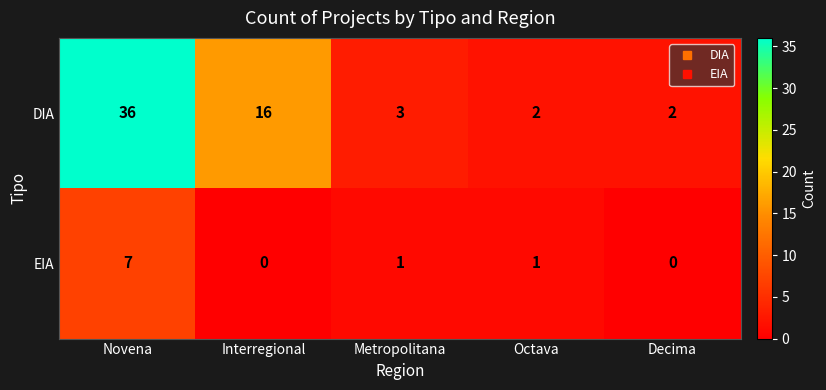

Where does the EIA series first go above 1?

Novena